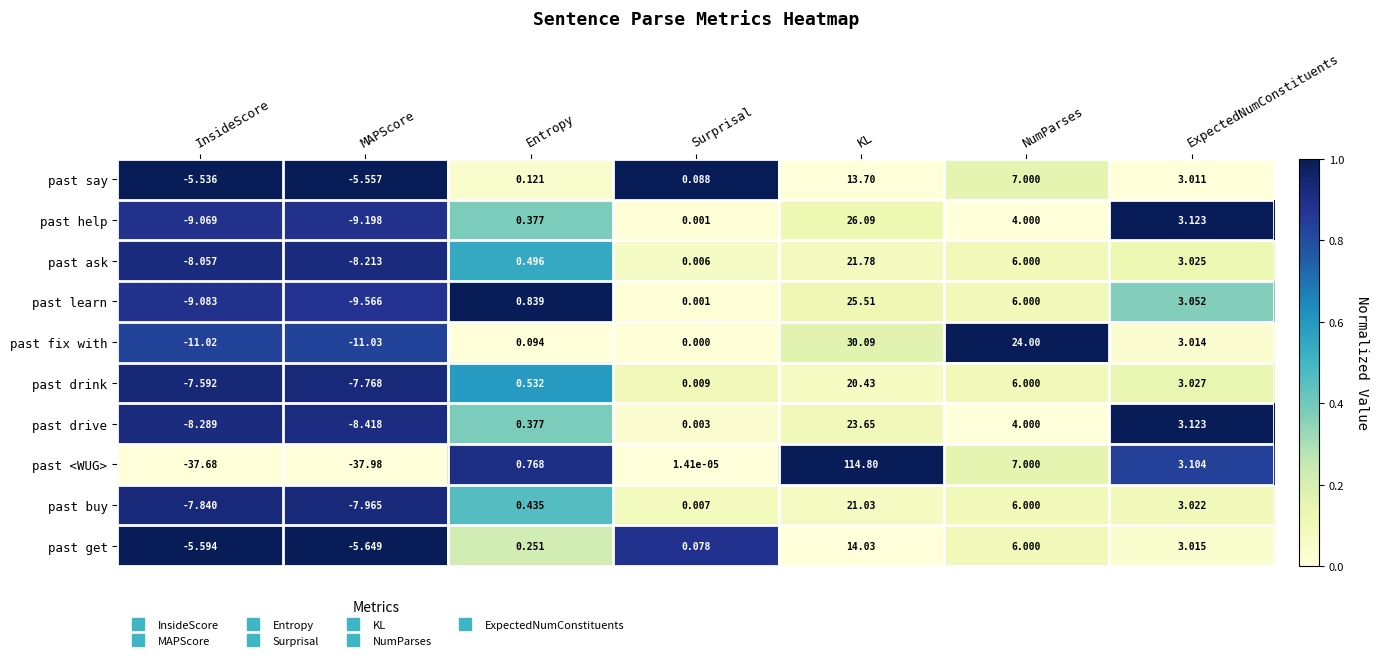

Rank the series by their maximum value, from highest to lowest.

past <WUG>, past fix with, past help, past learn, past drive, past ask, past buy, past drink, past get, past say